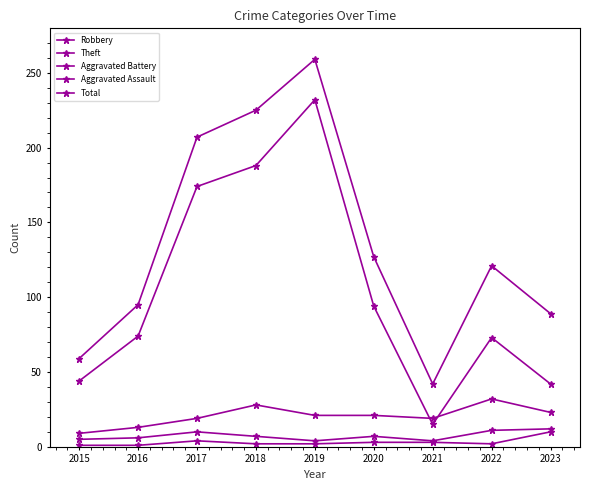

Does the chart have visible grid lines?

No